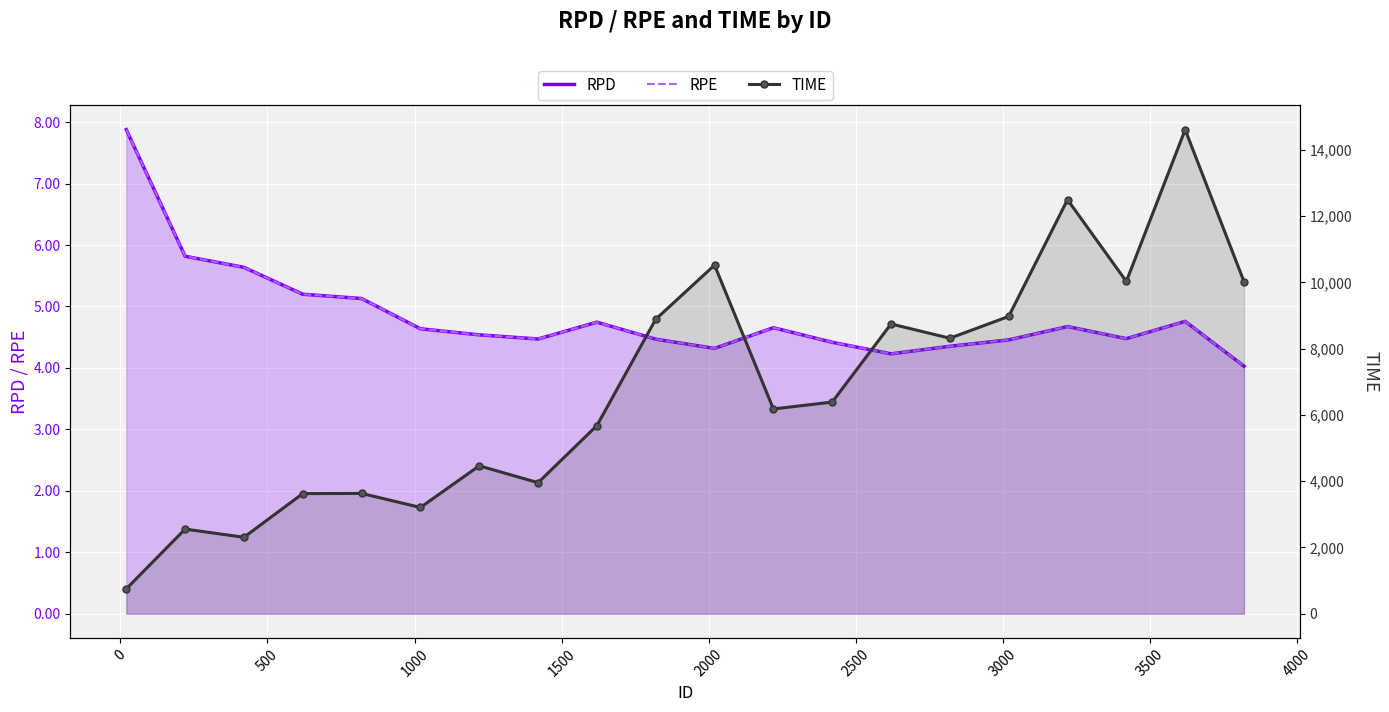

What is the greatest value displayed?

14612.2